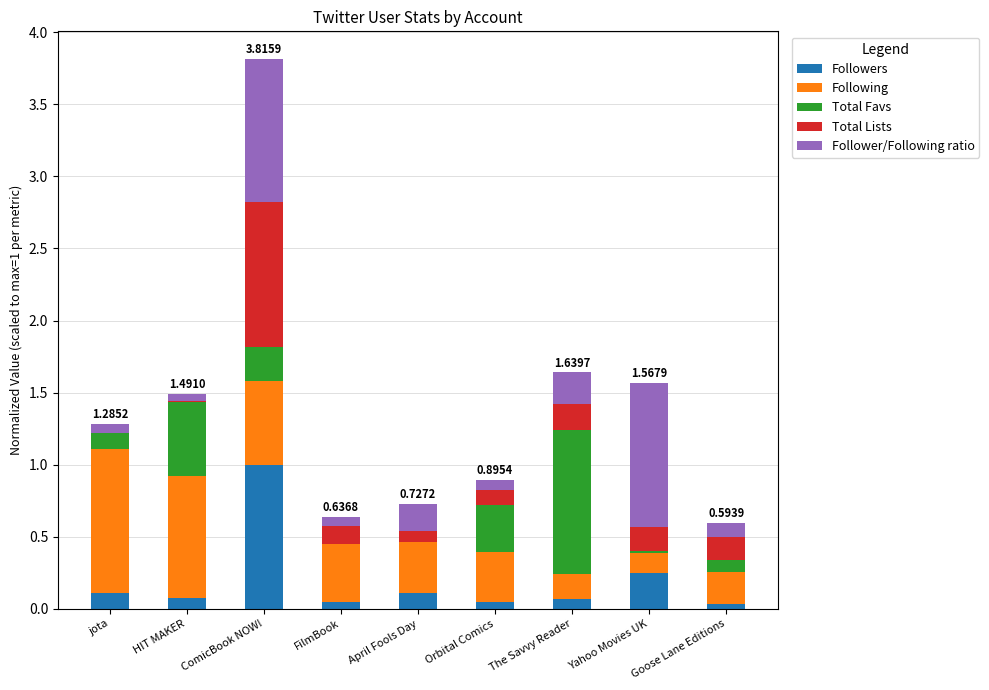

At which label does Followers reach its peak?

ComicBook NOW!